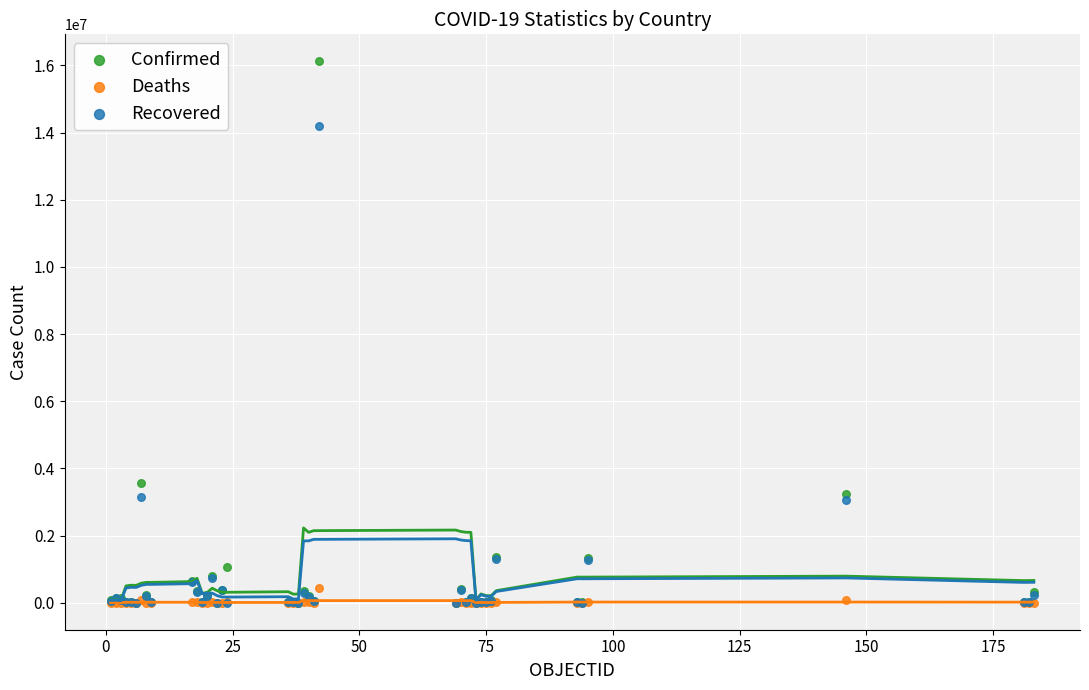

In the Confirmed series, what Y value is closest to 8060496?

3562135